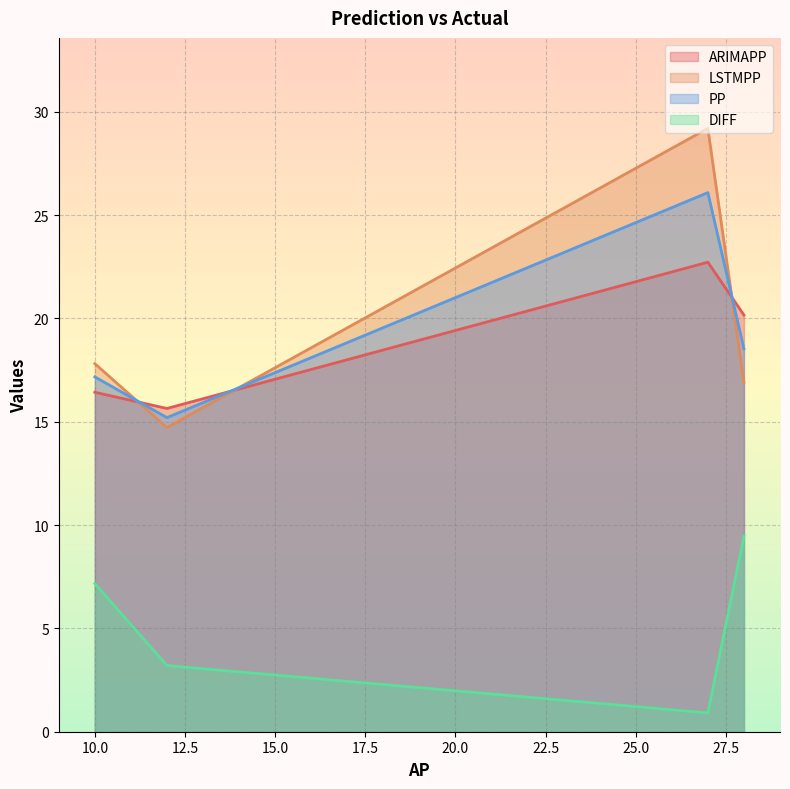

True or false: LSTMPP has more than 2 interior local peaks.

False